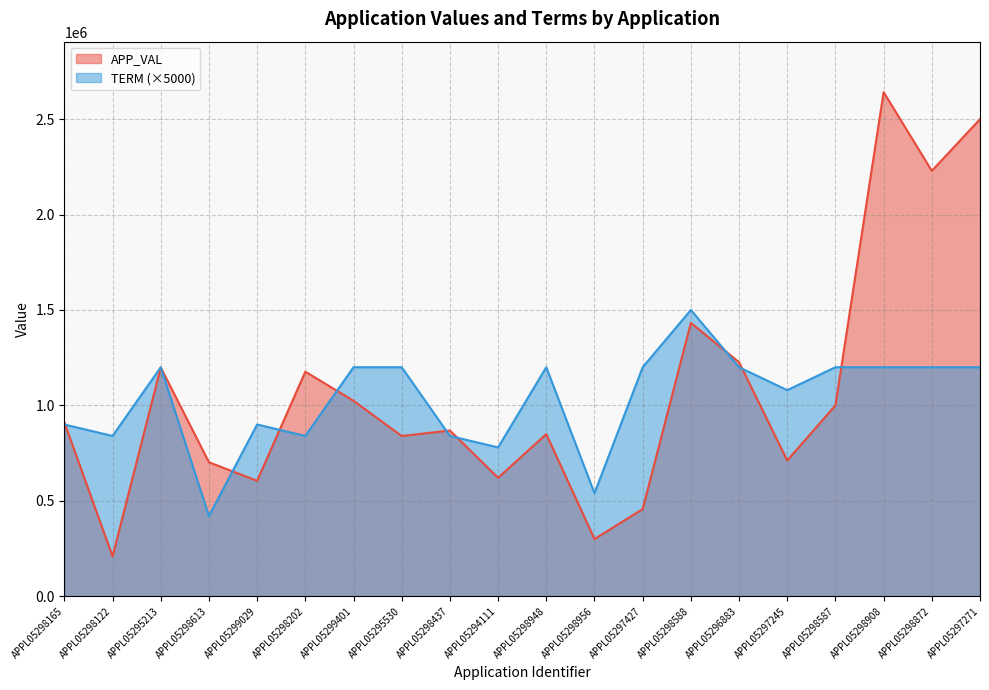

What is the average value of the APP_VAL series?

1075140